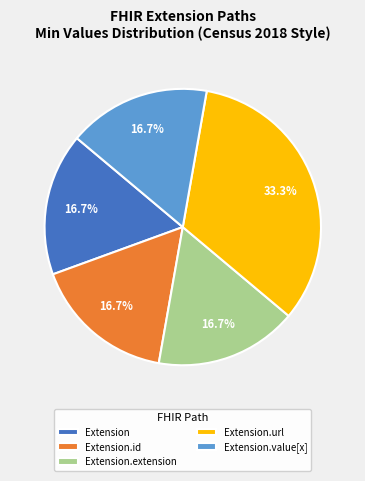

What is the largest slice in the pie chart?

Extension.url